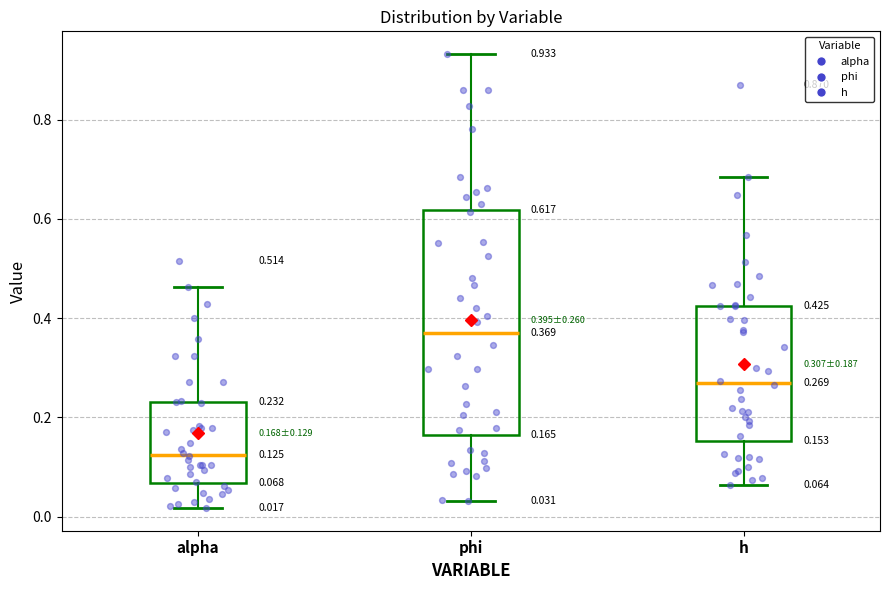

Which box is the tallest, from its lower edge to its upper edge?

phi